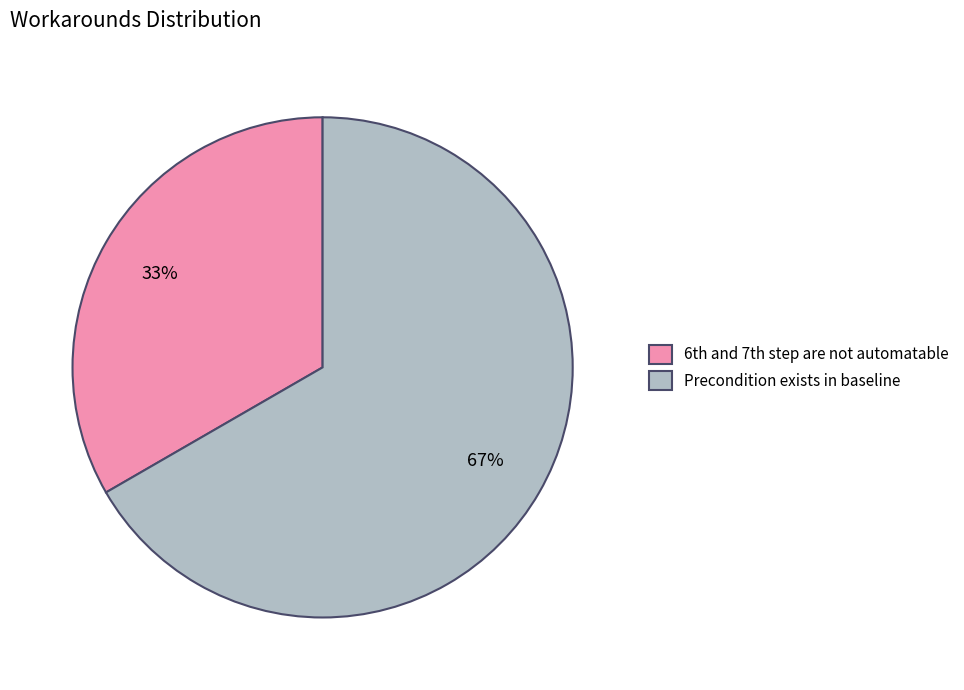

To the nearest percent, what portion does Precondition exists in baseline represent?

67%